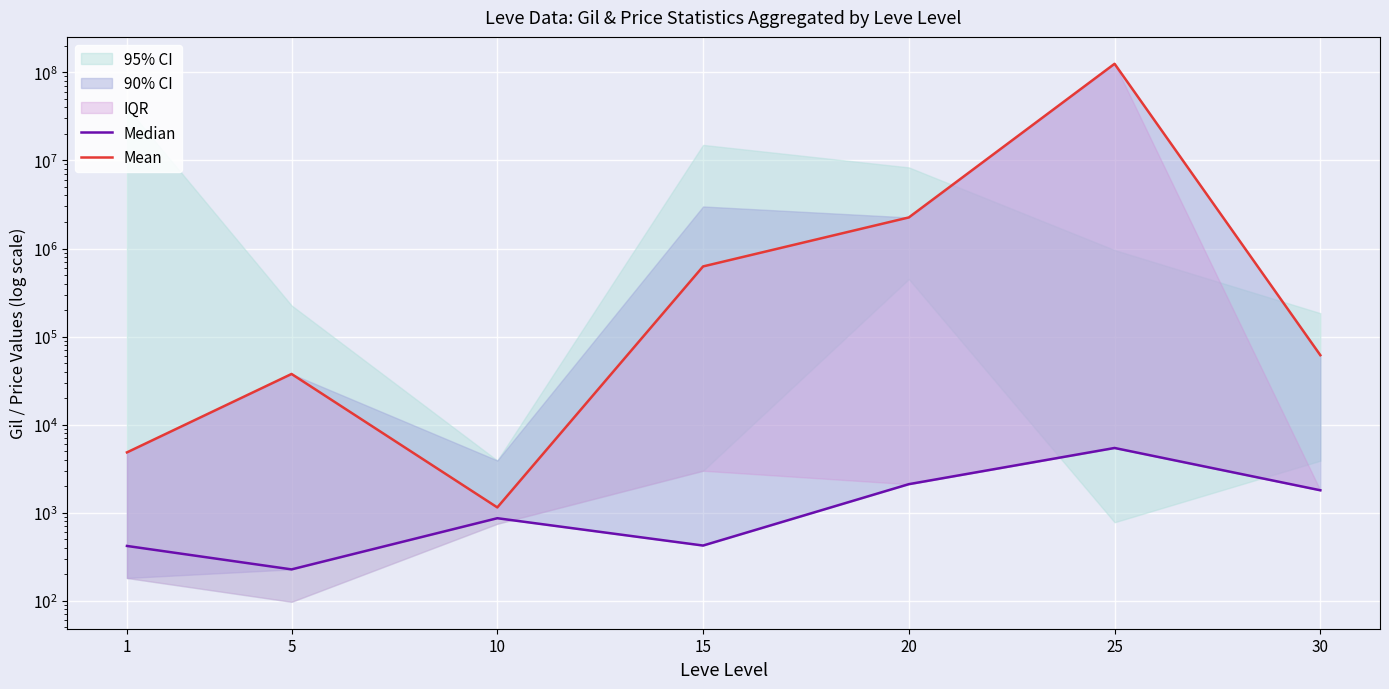

What is the difference between the maximum and minimum values in the Median series?

5211.4